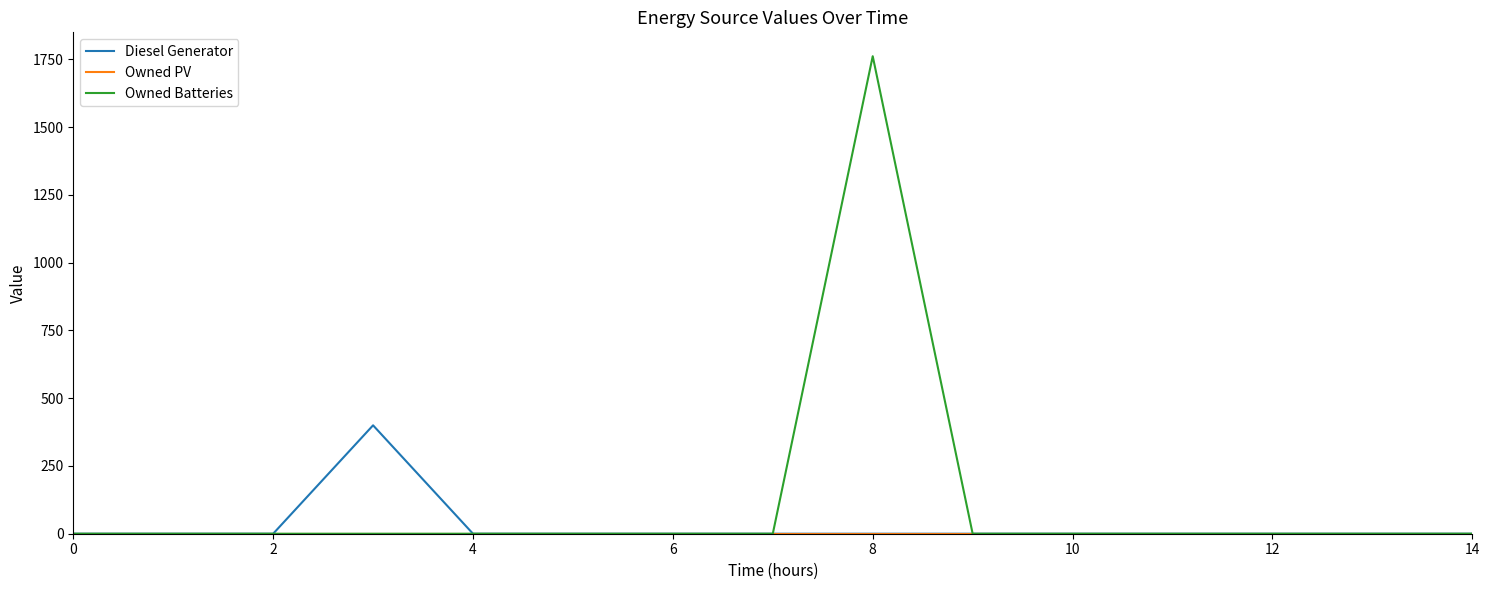

What is the greatest value displayed?

1762